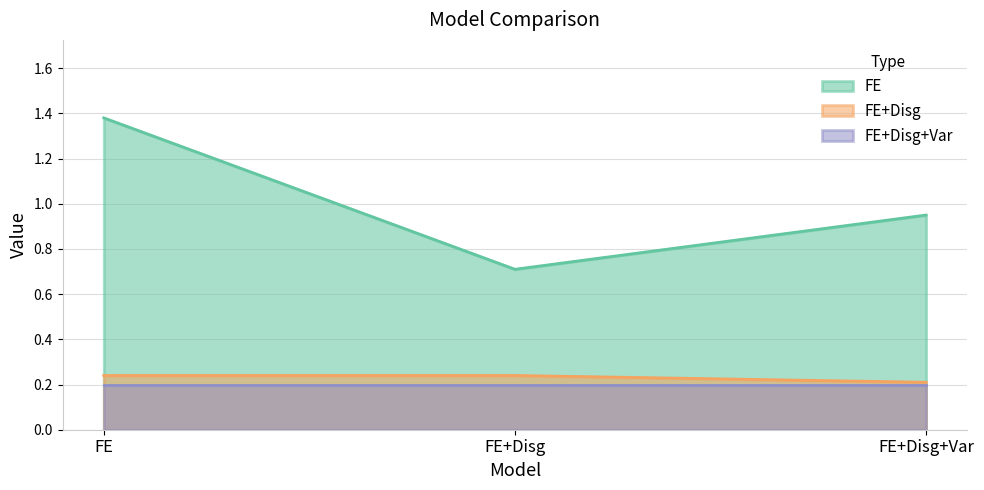

Does the chart display data point markers on the line(s)?

No